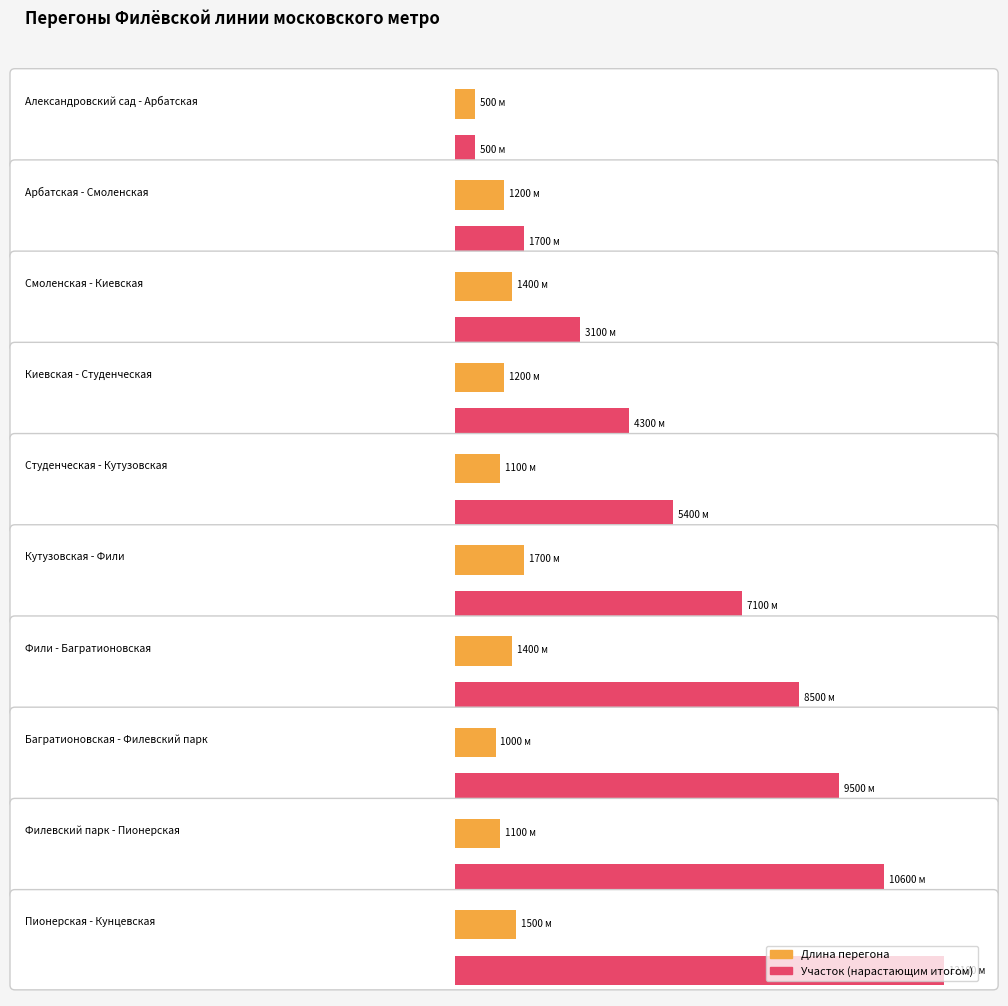

What is the approximate value of Участок at Фили - Багратионовская, to the nearest 100?

8500